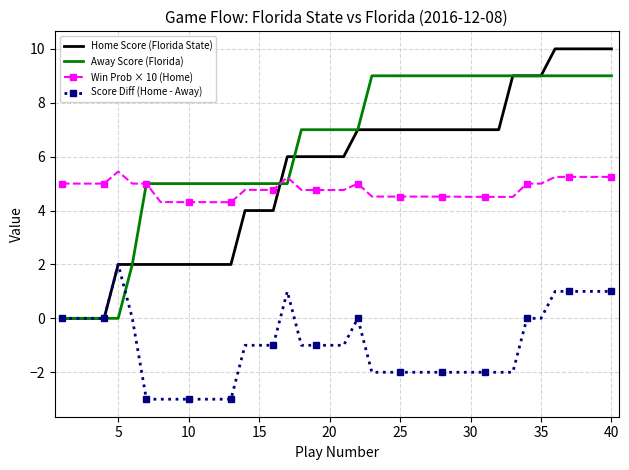

True or false: Win Prob × 10 (Home) and Home Score (Florida State) cross at least once.

True